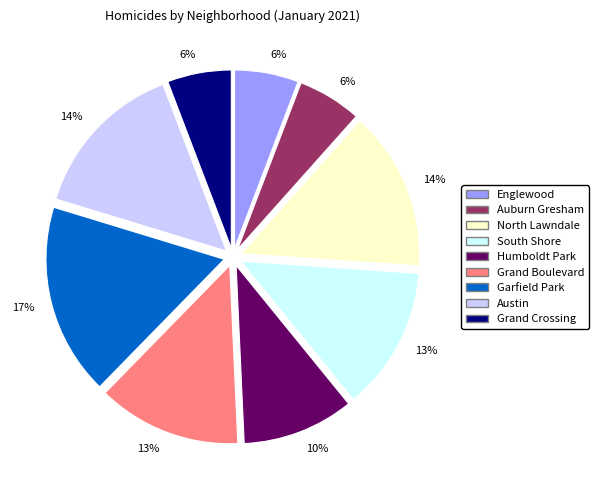

True or false: Garfield Park accounts for 17% of the total.

True